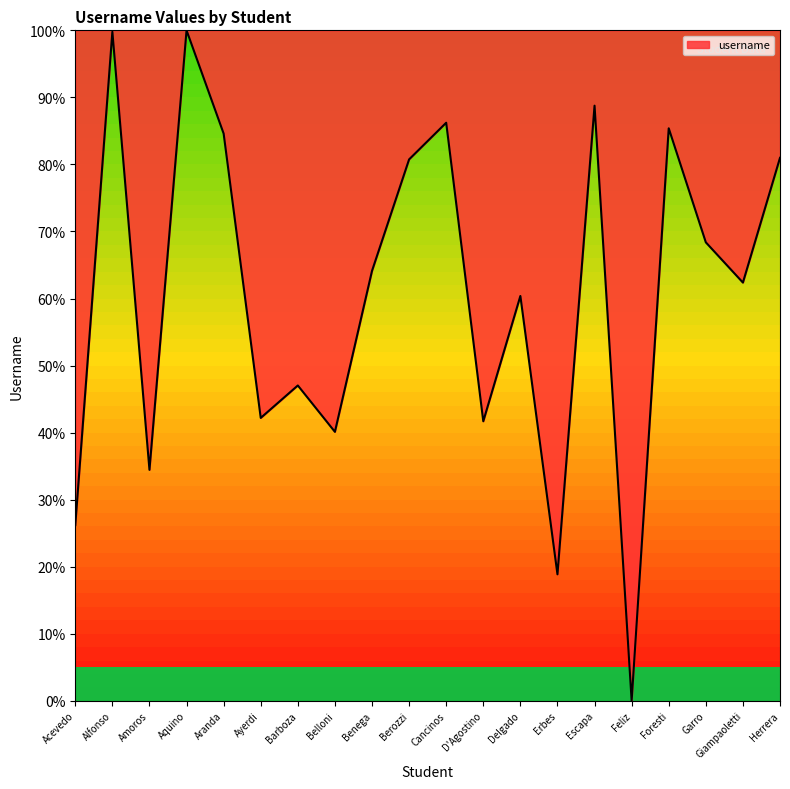

Approximately how many times larger is the value at Delgado compared to Garro?

0.9